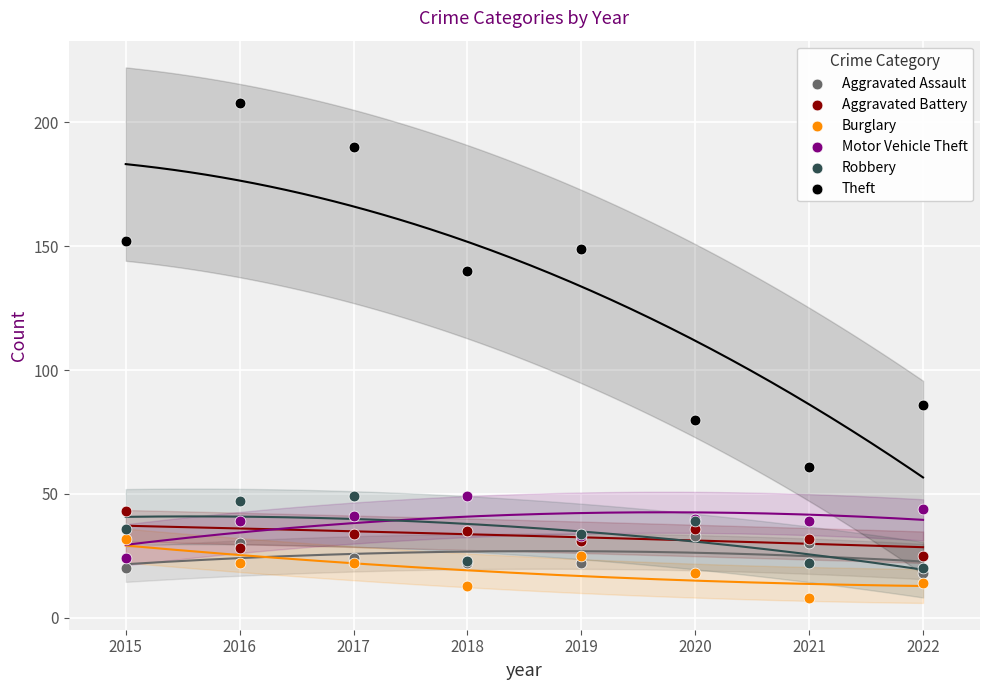

Across all series, what Y value is closest to 108?

86